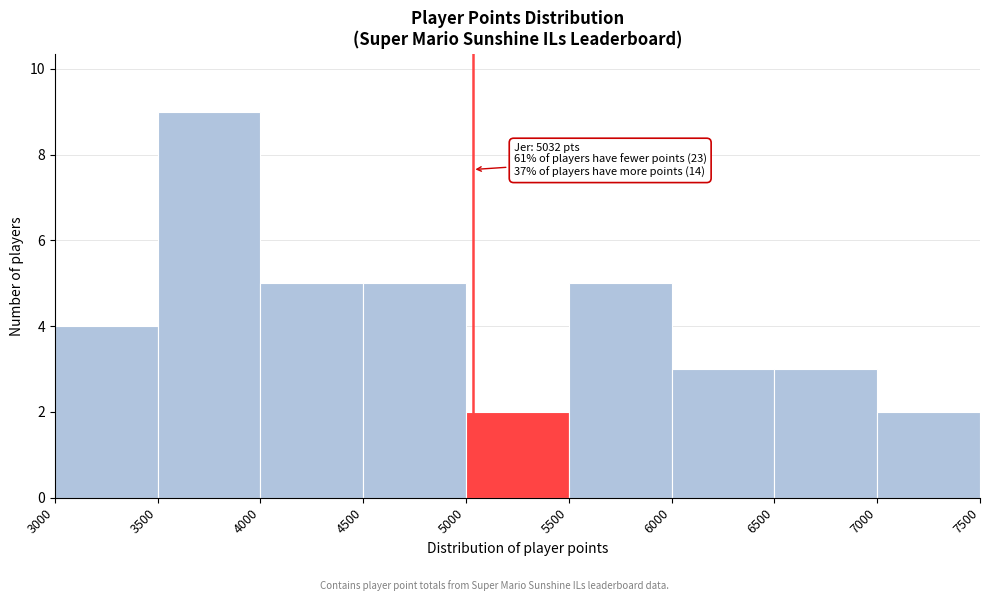

Which range on the x-axis has the tallest bar?

3500 to 4000